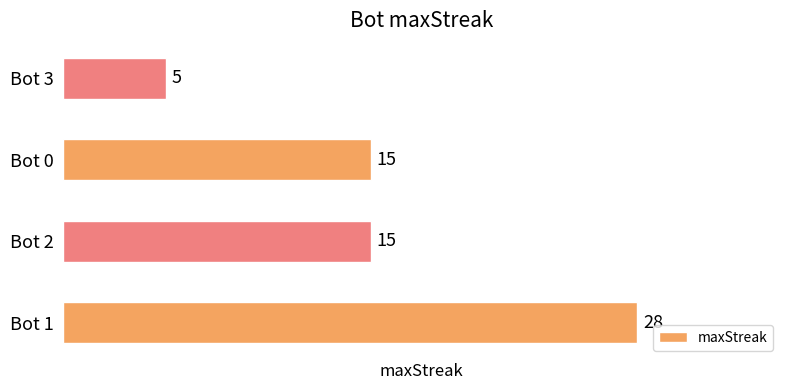

Reading top to bottom, what are all the values shown in this chart?

5	15	15	28